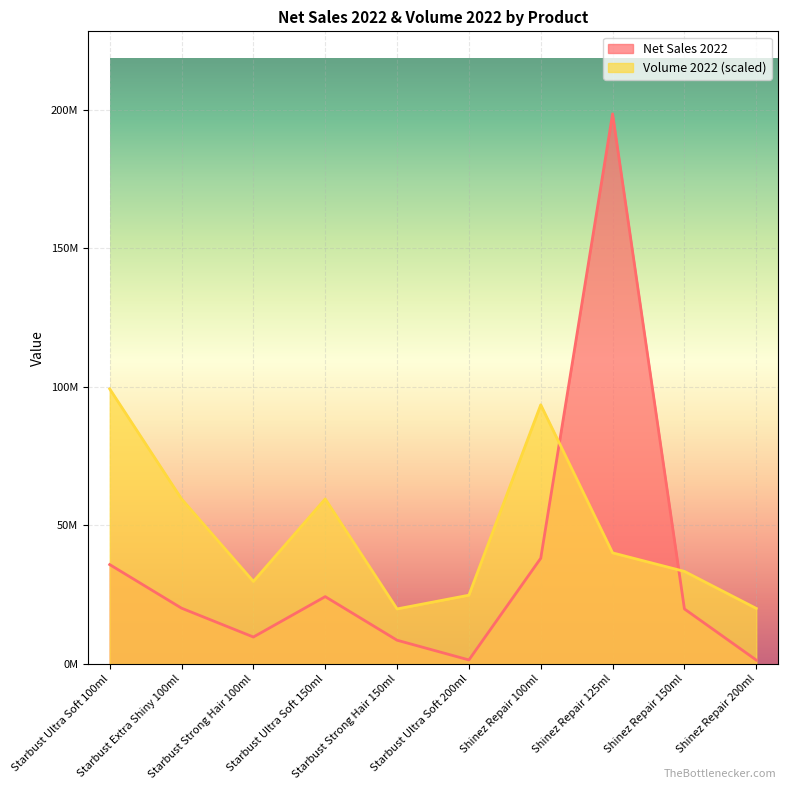

Reading left to right, extract all data points from this chart.

Net Sales 2022: 35846788.0	20120461.0	9713312.0	24283315.0	8556990.0	1445435.0	38133620.0	198450350.0	19845018.0	1400826.0
Volume 2022: 99225175.0	59535122.2	29767518.2	59535122.2	19845069.3	24806293.8	93491754.5	40067870.3	33389863.3	20033935.1